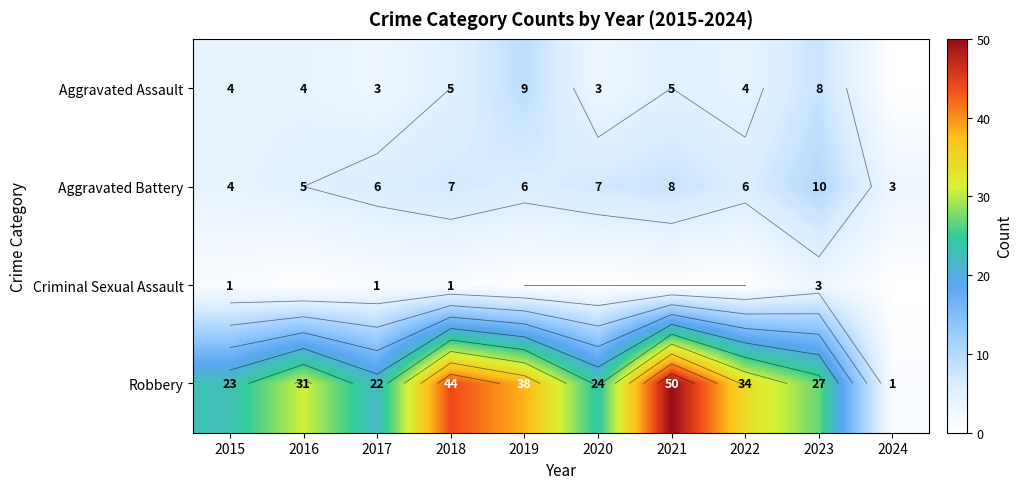

What is the sum of all Criminal Sexual Assault values?

6